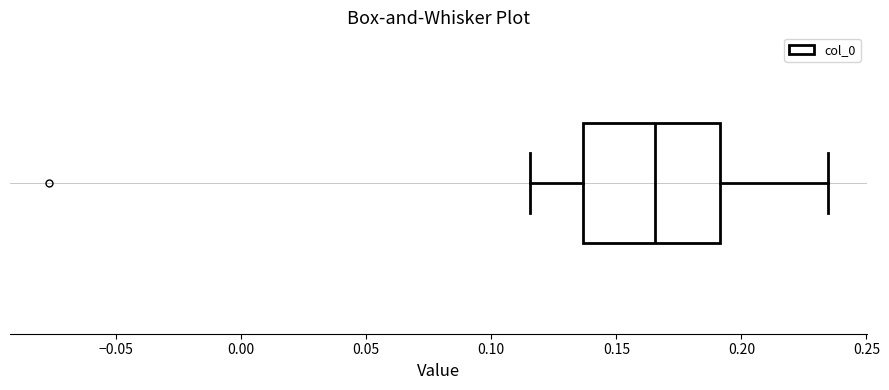

Transcribe this box plot: give where the median line is, the range the box spans, and where the two whiskers end, as read against the x-axis. The values are not printed on the chart, so give them approximately, as read against the axis.

median 0.165, box 0.135 to 0.190, whiskers 0.115 to 0.235